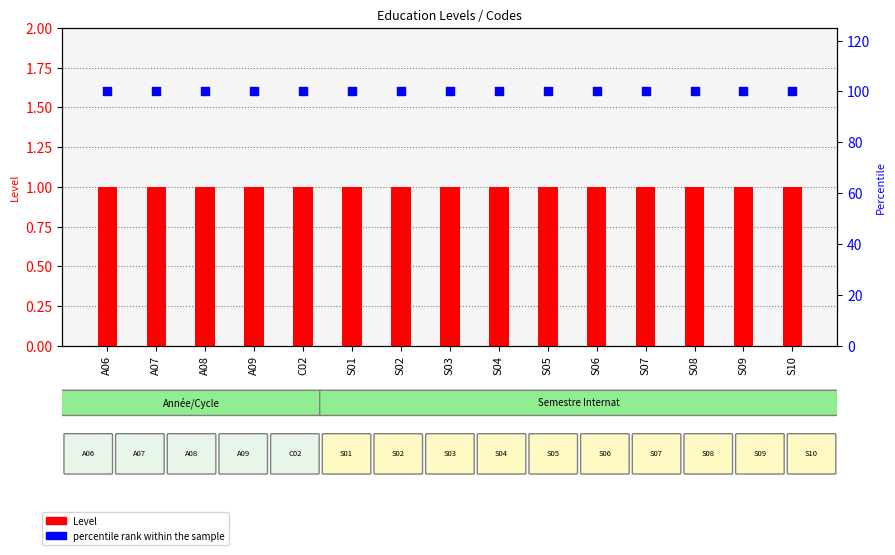

At how many categories does at least one series exceed 21?

15